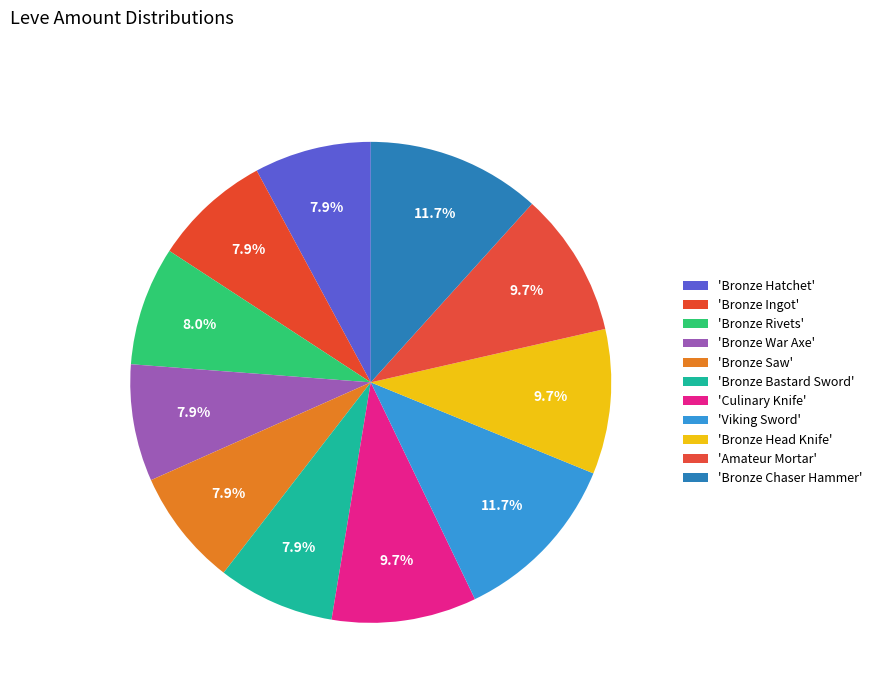

Is there a majority slice in this chart?

No